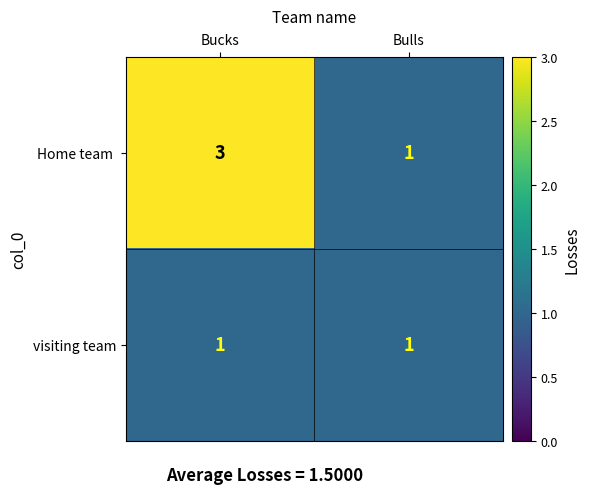

What is the total value across all series at Bucks?

4